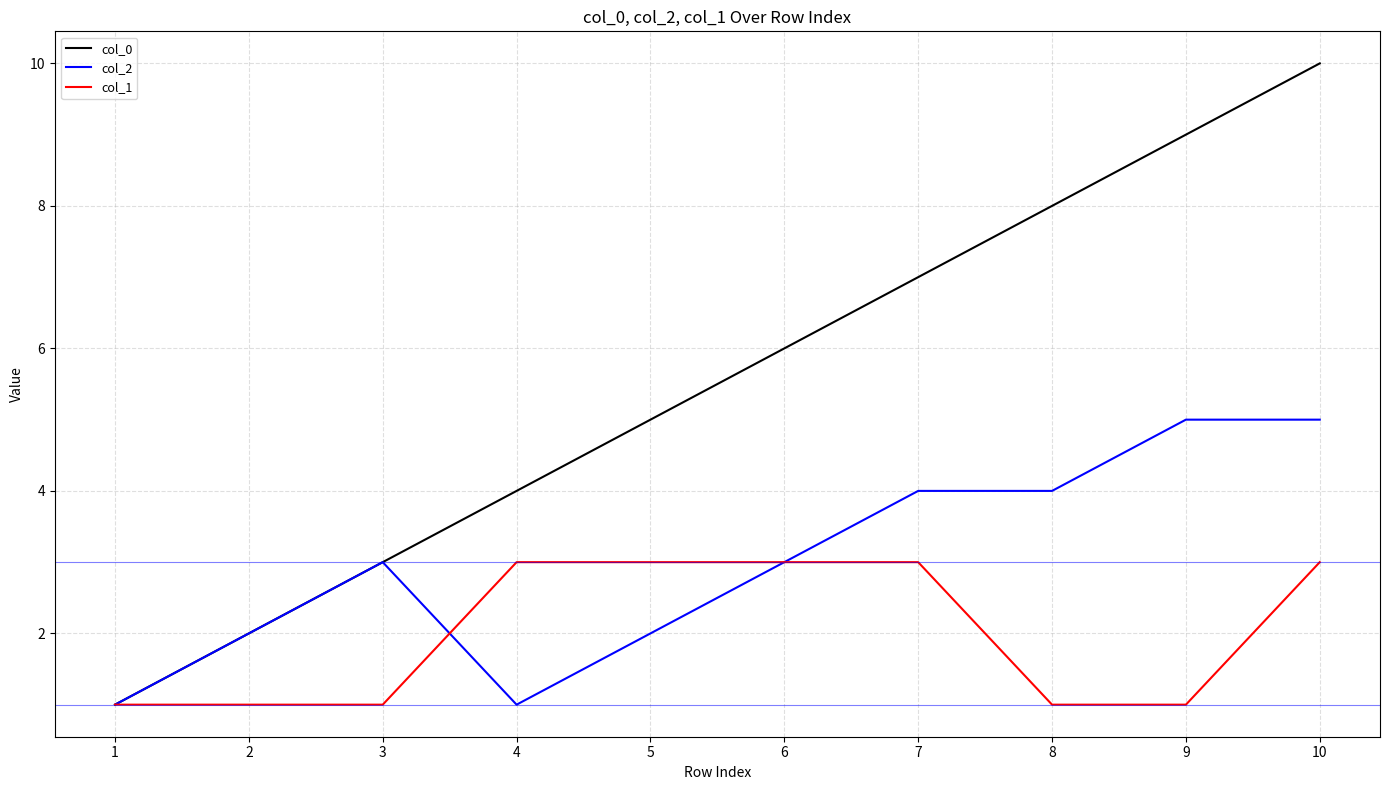

Which series has the largest total across all categories?

col_0